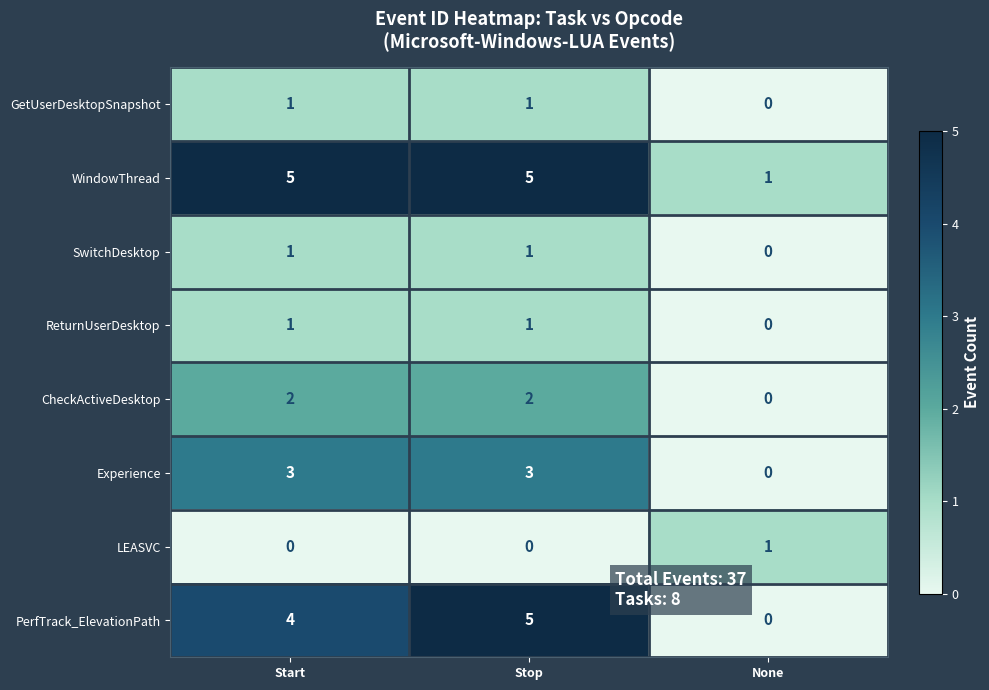

Which series changed the most between Start and Stop?

PerfTrack_ElevationPath